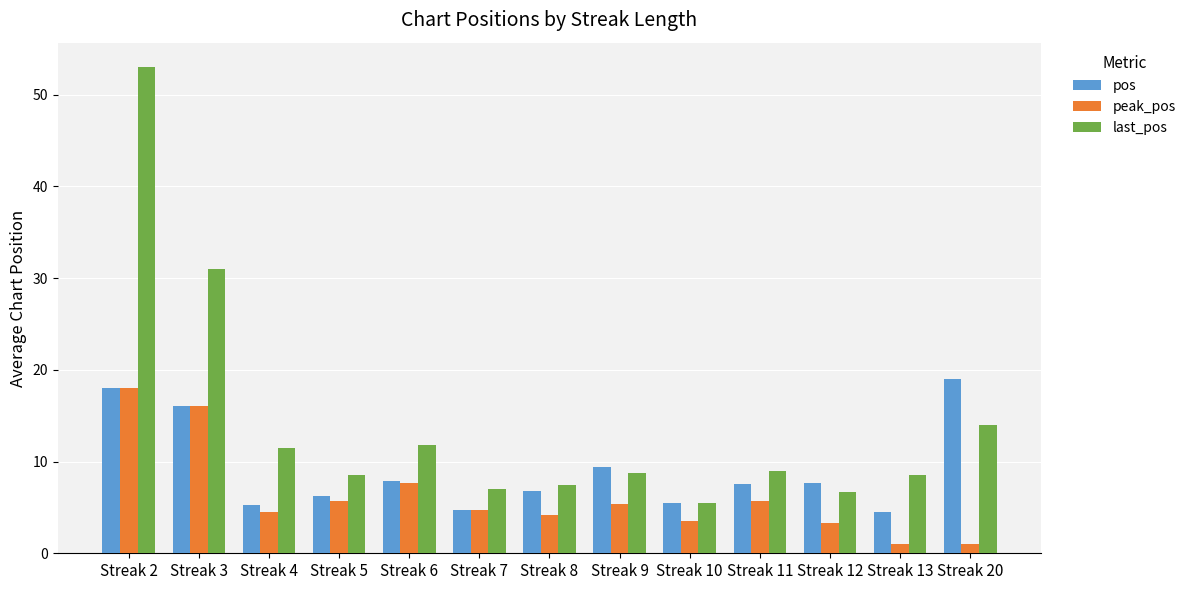

Which series has the largest total across all categories?

last_pos